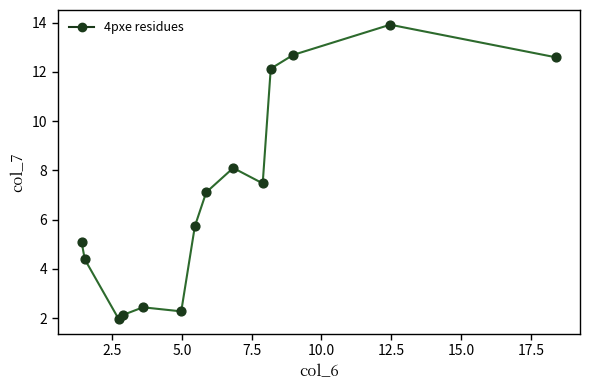

What is the range of X values (max minus min)?

17.0